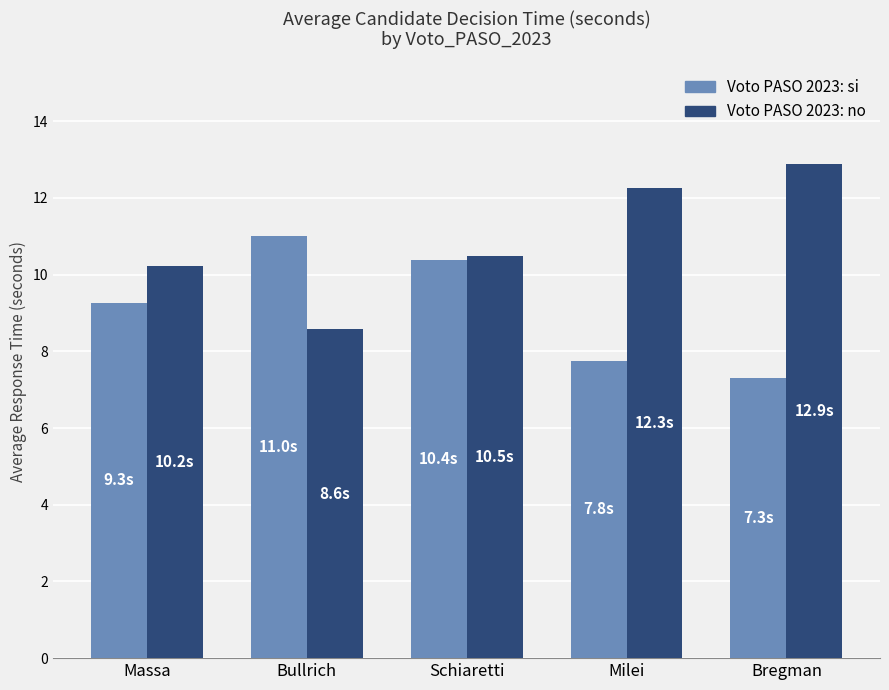

What is the smallest value displayed?

7.3